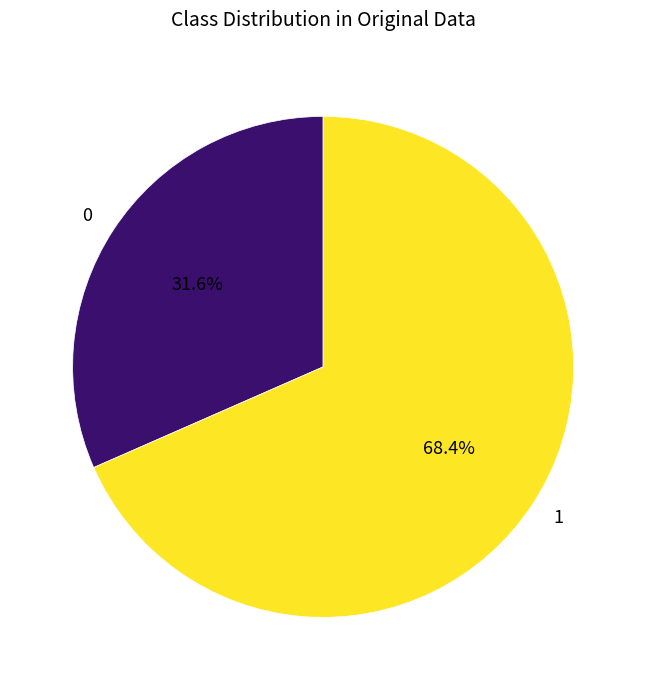

Is there a majority slice in this chart?

Yes